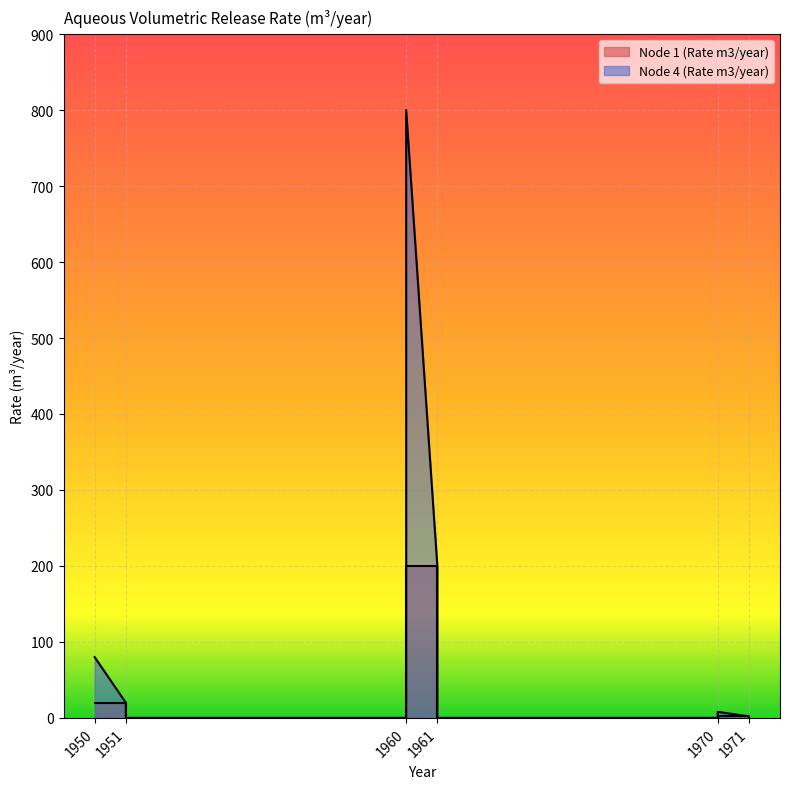

Is it true that Node 1 (Rate m3/year) equals 3 at 1971?

False